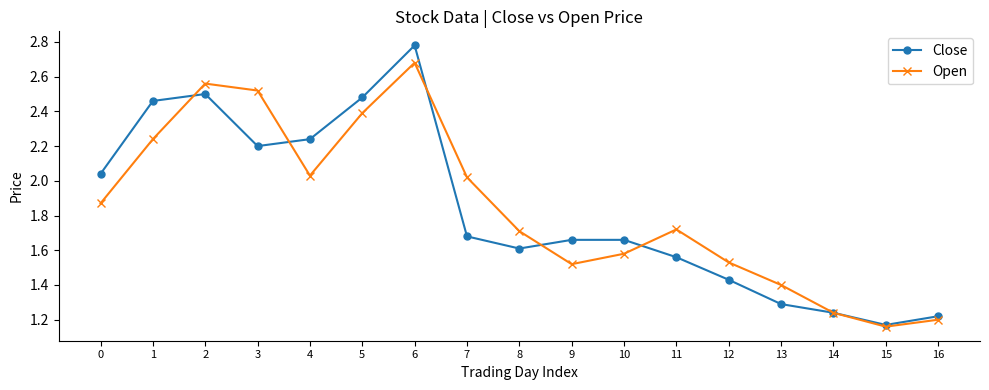

Is the value of Close at 0 greater than the value of Open at 12?

Yes